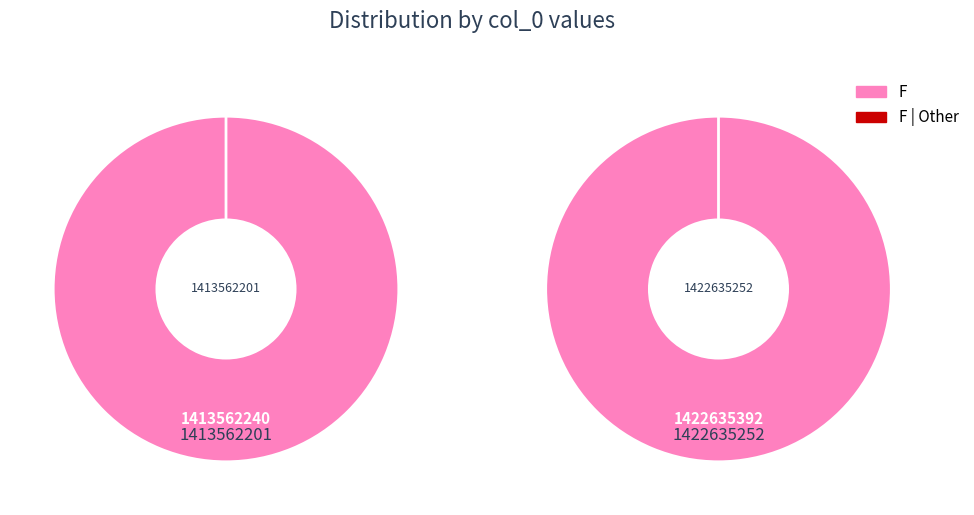

How many slices are in this pie chart?

2